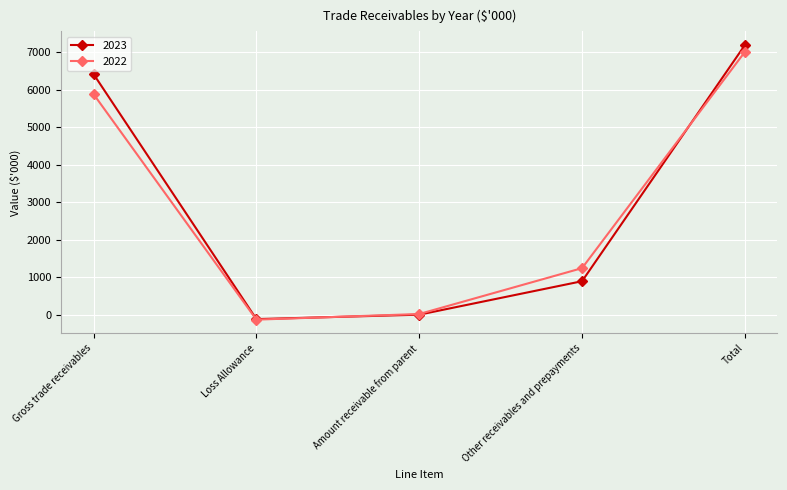

After their last crossing, which series has the higher values: 2023 or 2022?

2023